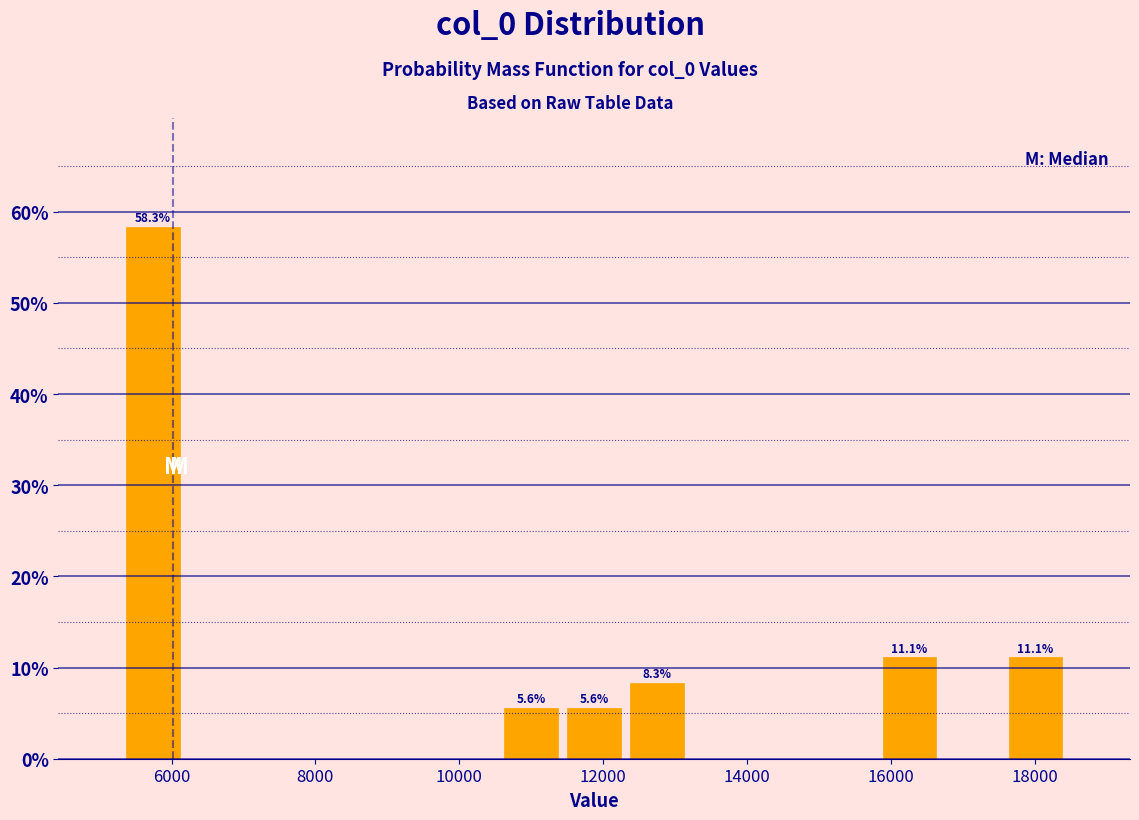

Which range on the x-axis has the tallest bar?

5400 to 6200